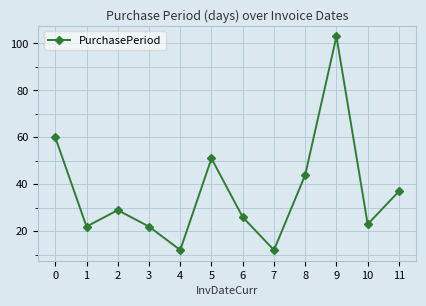

What is the value of the 11th point from the left?

23